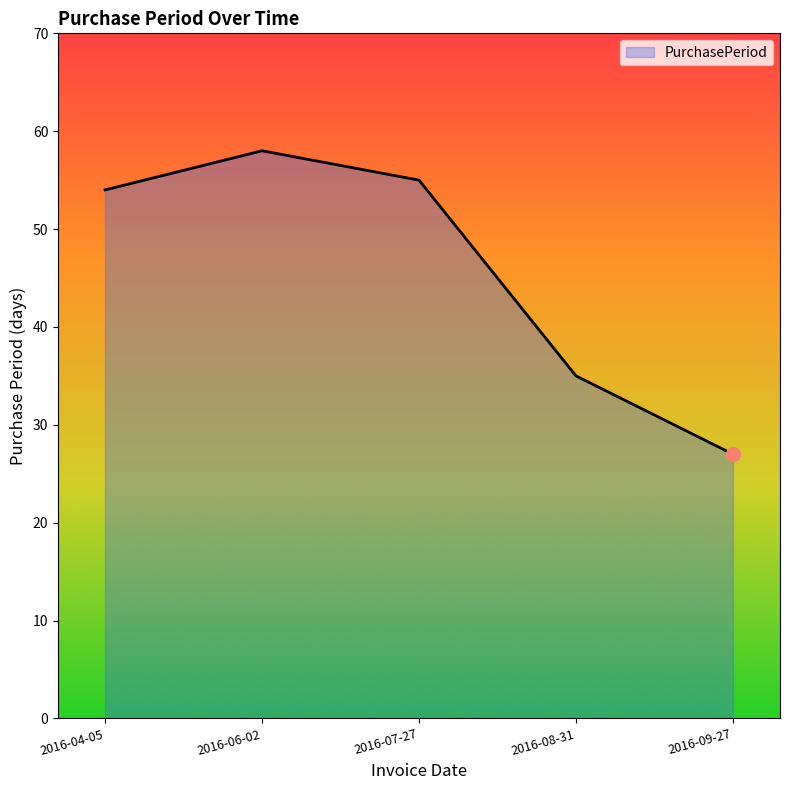

What is the smallest value displayed?

27